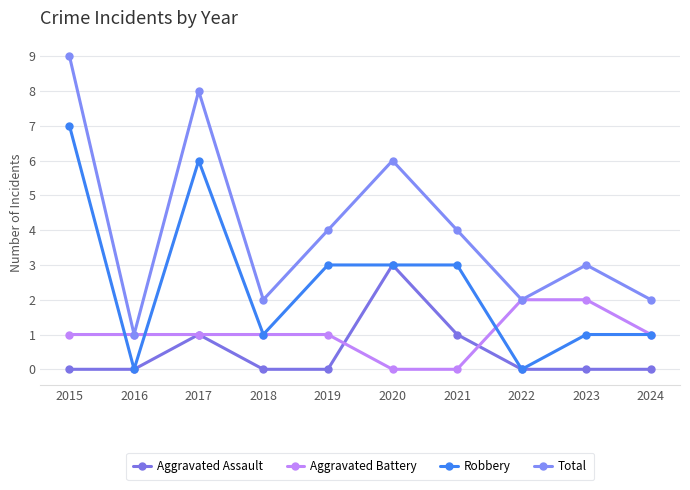

What are all the series names shown in the legend?

Aggravated Assault, Aggravated Battery, Robbery, Total